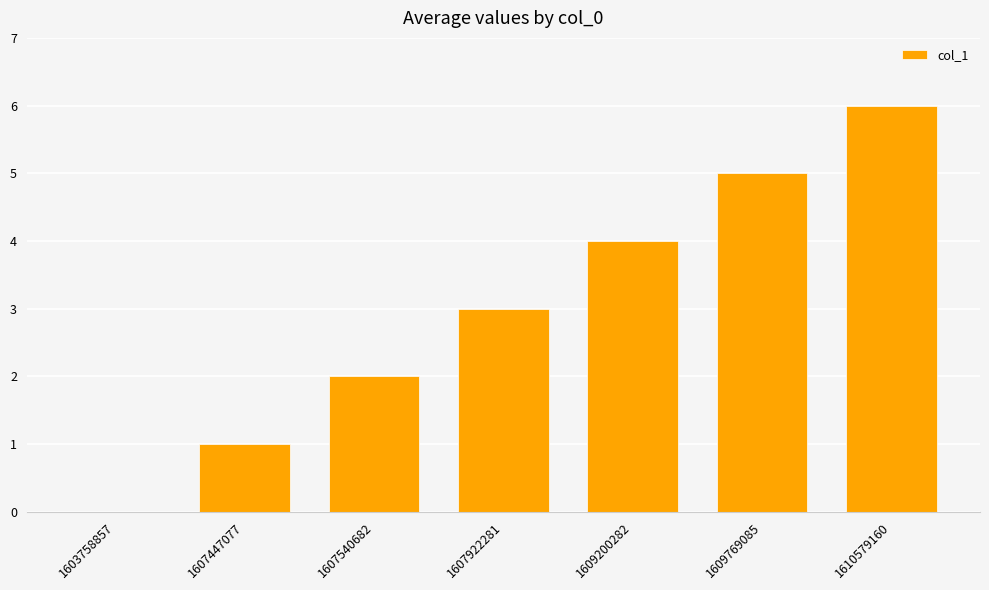

What is the change in value from 1609200282 to 1610579160?

+2